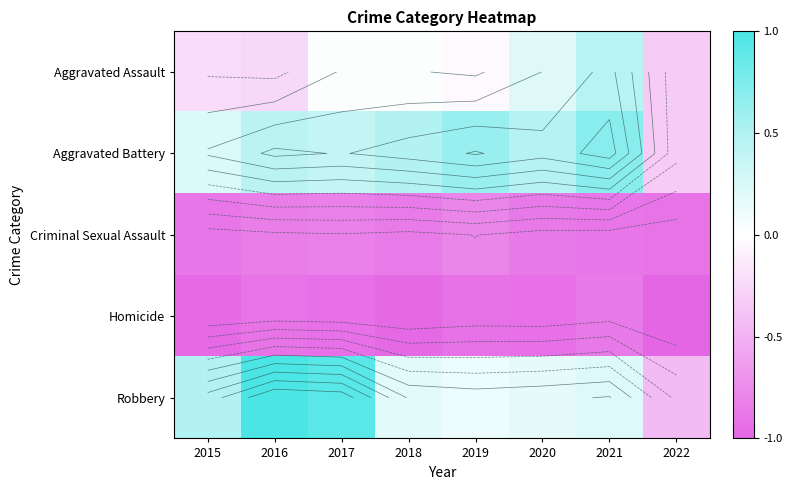

Which has a higher value, 2016 or 2020?

2020